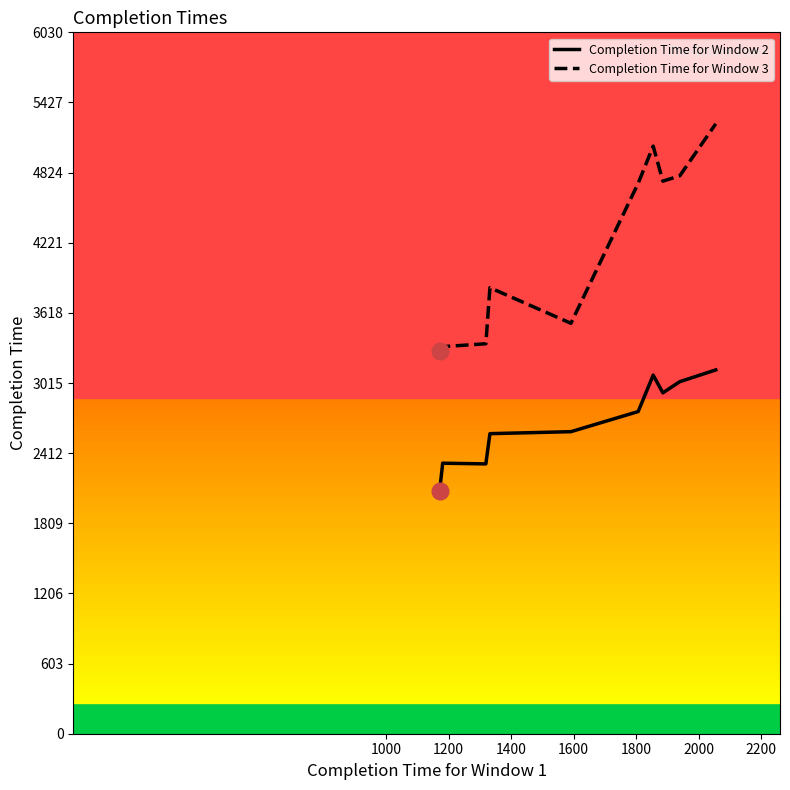

What is the value of the Completion Time for Window 2 point at the 4th from the left?

2580